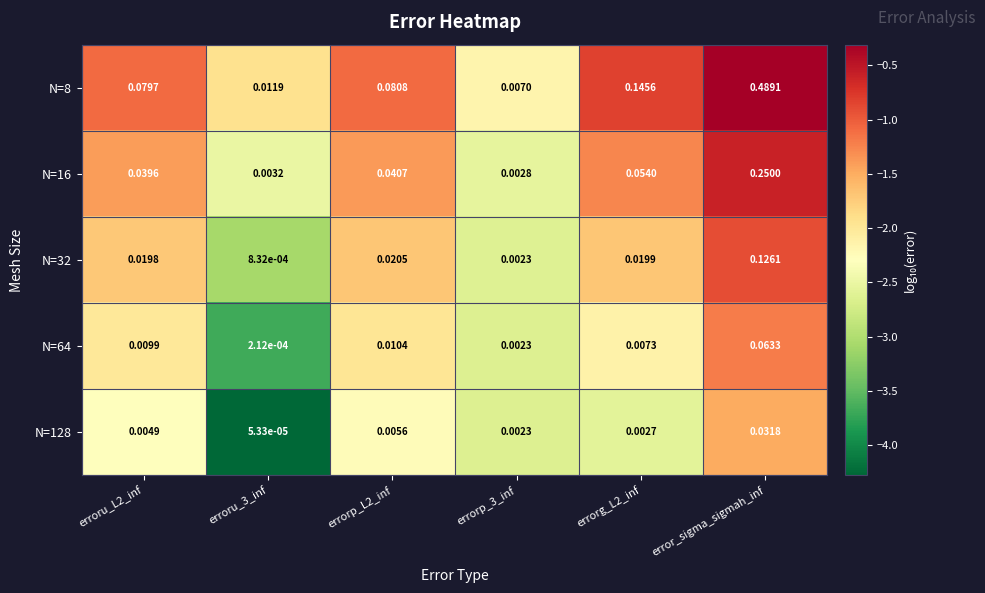

Which category has the highest value across all series?

error_sigma_sigmah_inf